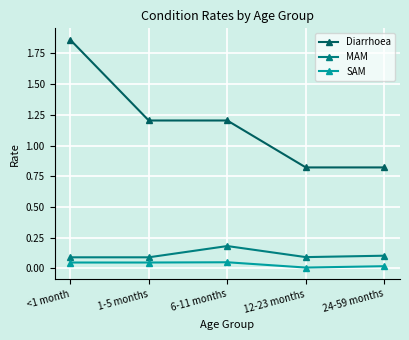

What is the label of the 3rd point from the right?

6-11 months